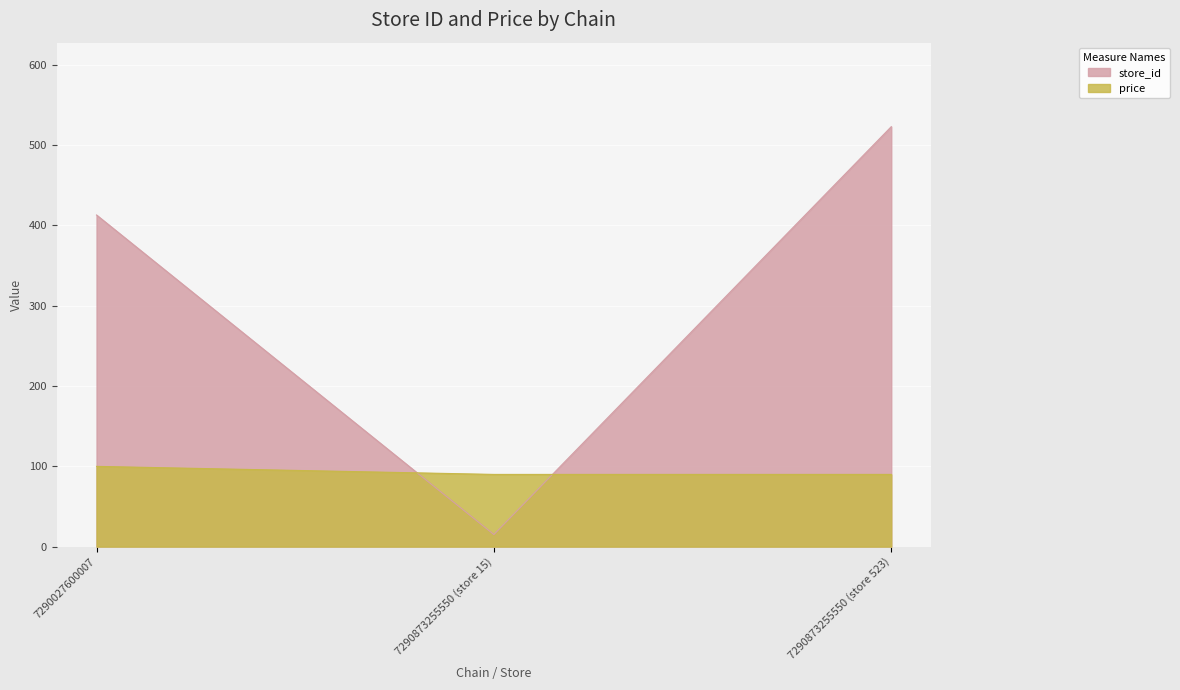

What position from the left is 7290873255550 (store 15)?

2